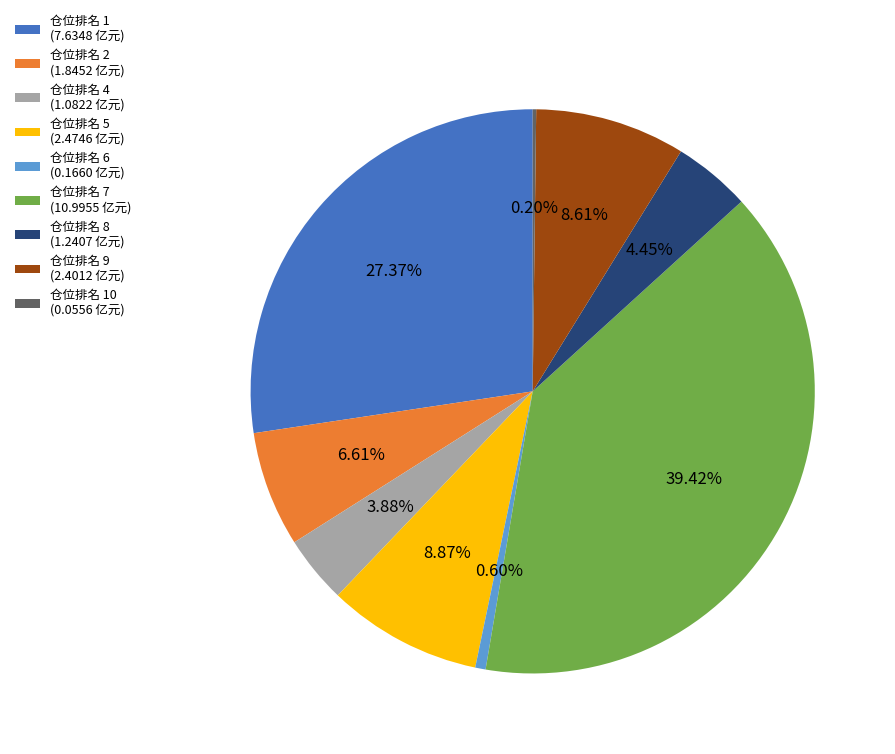

Is there a majority slice in this chart?

No